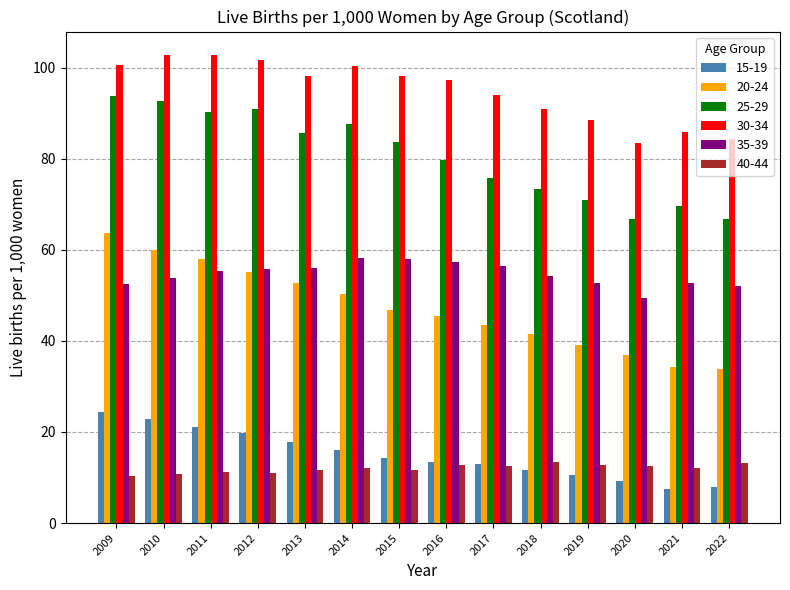

What is the difference between the maximum and second lowest values in the 40-44 series?

2.6